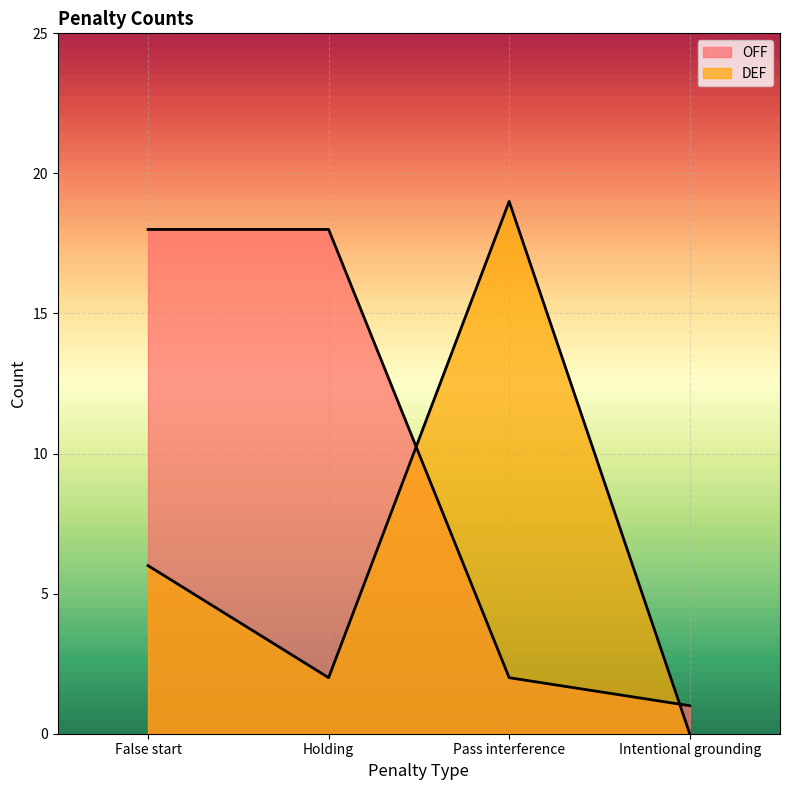

Between which two adjacent categories do OFF and DEF first intersect?

Holding and Pass interference